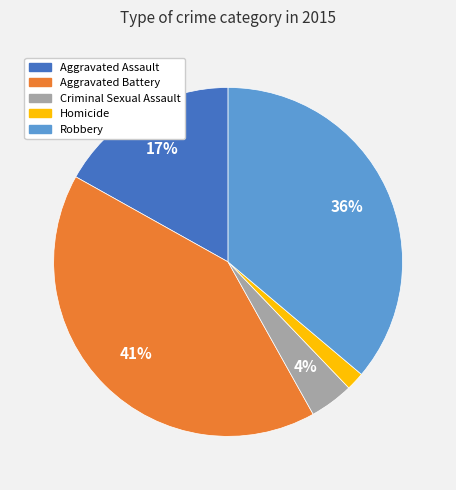

The Aggravated Assault slice represents 17% of the pie. True or false?

True